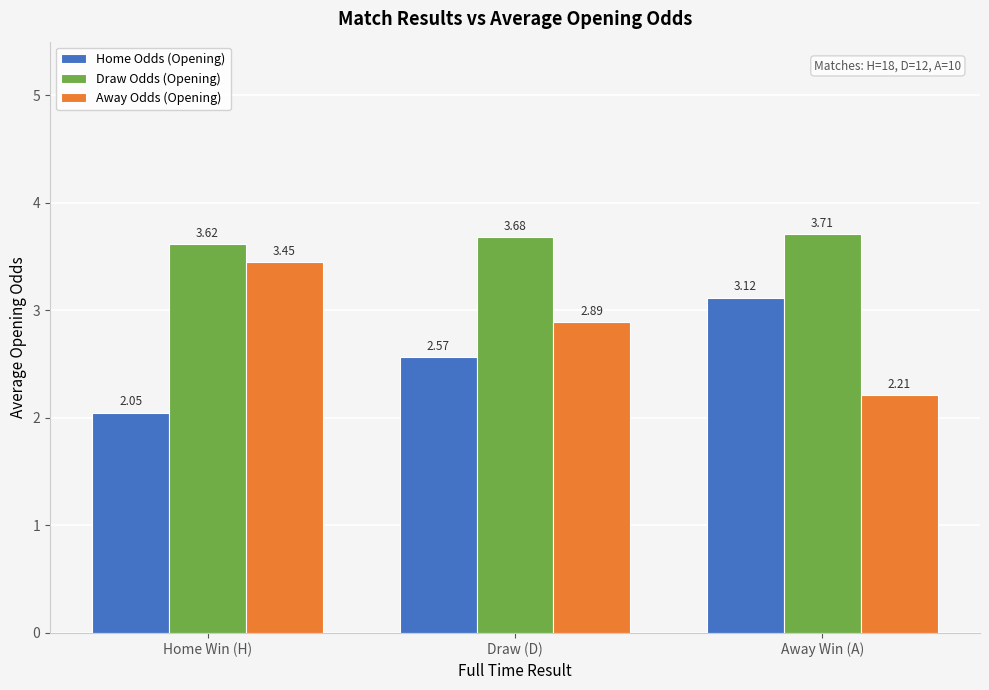

Rank the series by their maximum value, from lowest to highest.

Home Odds (Opening), Away Odds (Opening), Draw Odds (Opening)